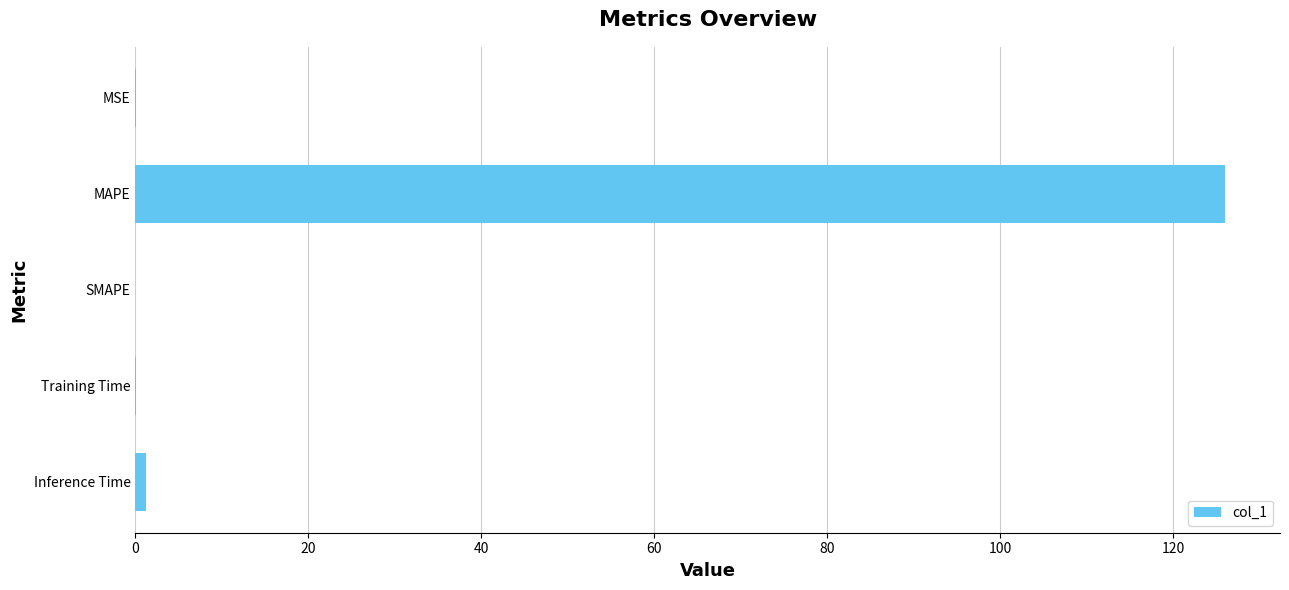

What is the change in value from MAPE to SMAPE?

-126.1